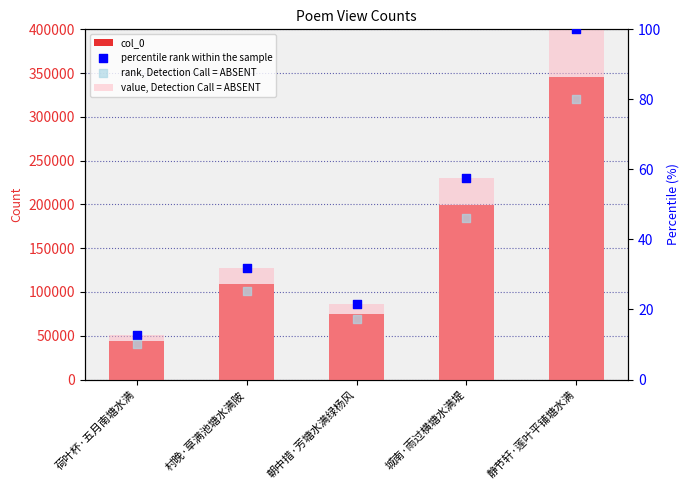

At how many categories does at least one series exceed 83399?

3